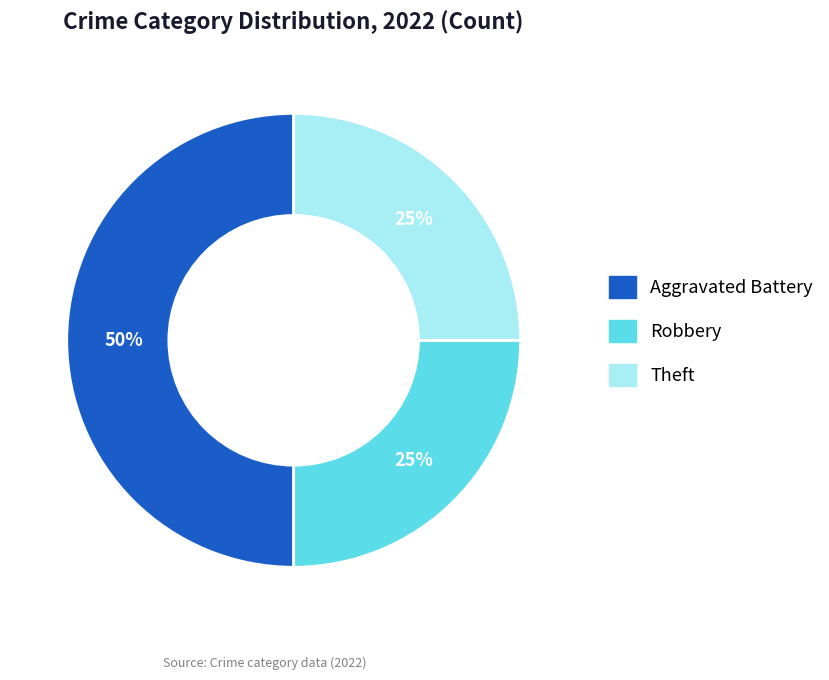

What is the ratio of the value at Aggravated Battery to the value at Theft?

2.0